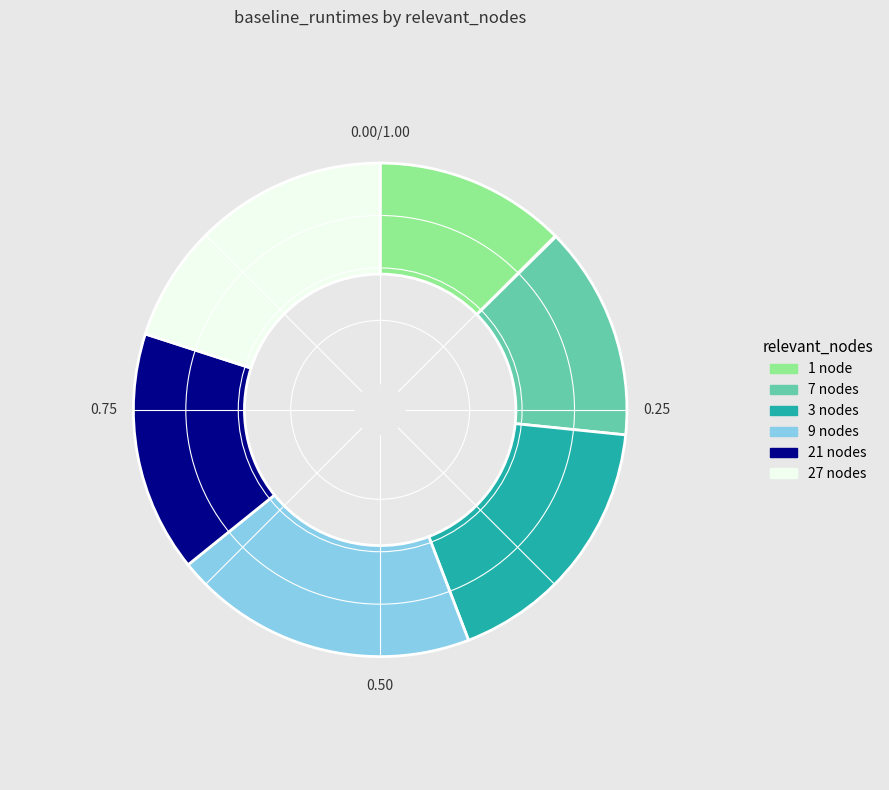

How many slices are in this pie chart?

6